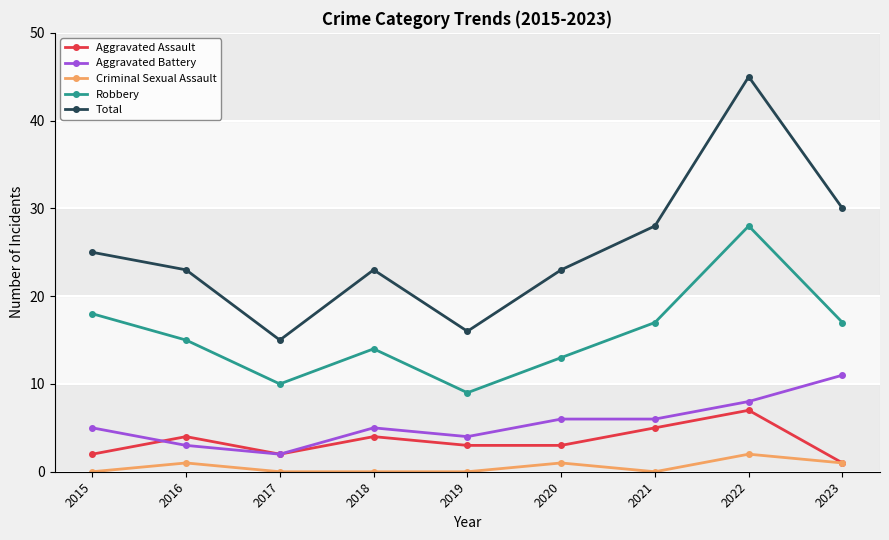

List the series in order of their peak value, highest first.

Total, Robbery, Aggravated Battery, Aggravated Assault, Criminal Sexual Assault